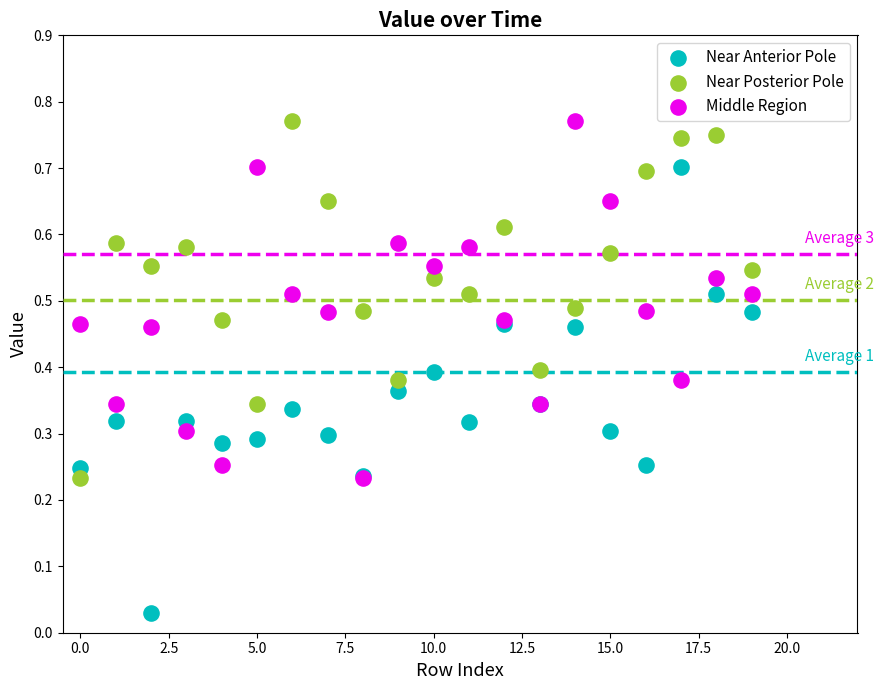

Which series has the largest Y range (max minus min)?

Near Anterior Pole